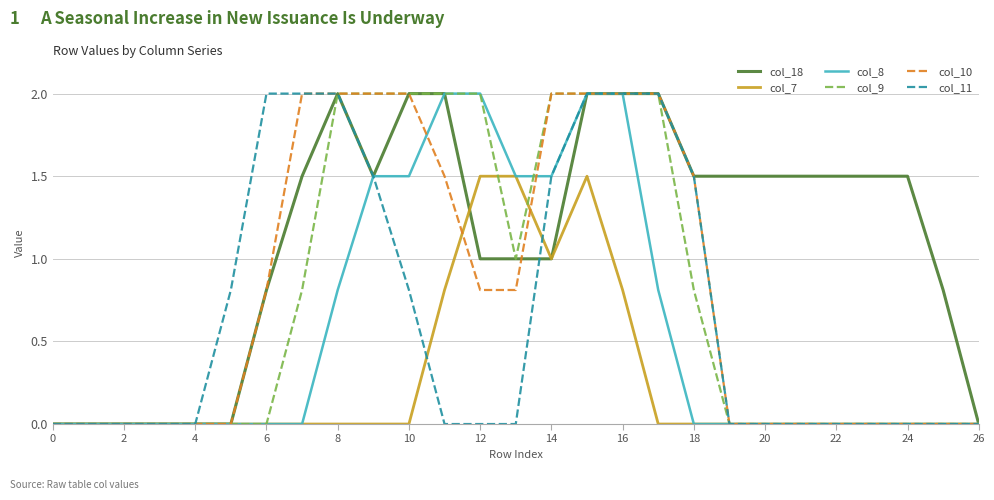

What is the maximum value shown in the chart?

2.0